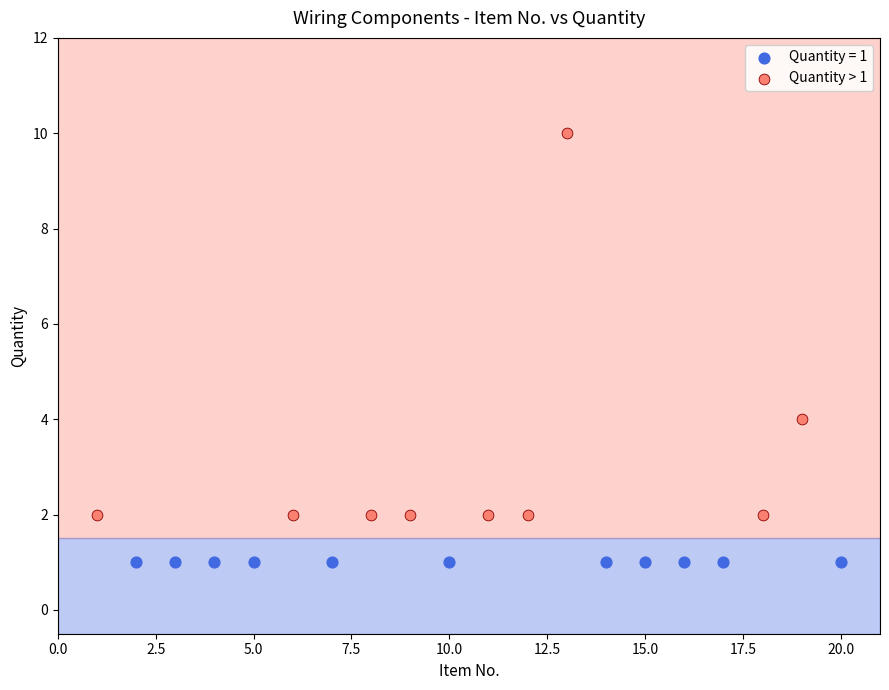

Which series contains the highest Y value?

Quantity > 1